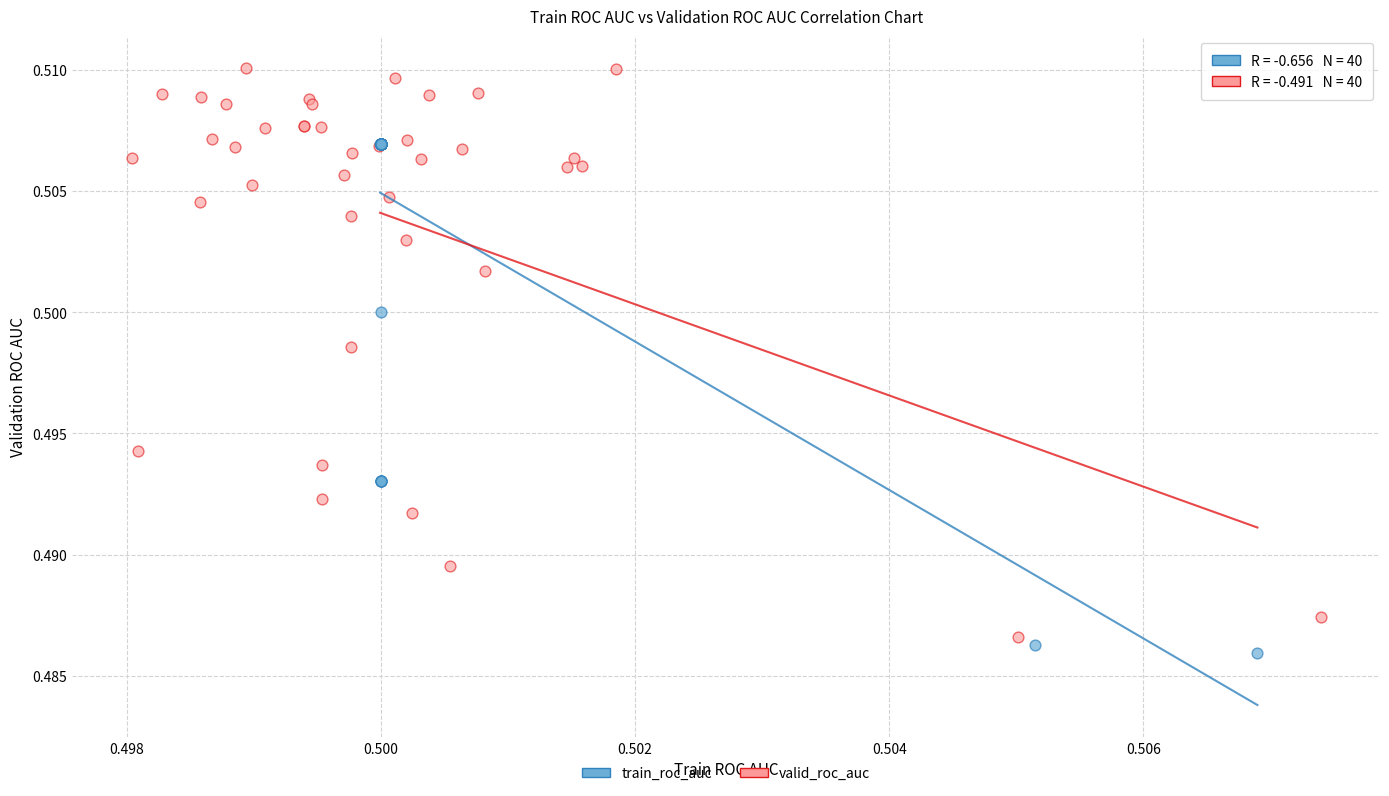

What are all the series names shown in the legend?

train_roc_auc, valid_roc_auc